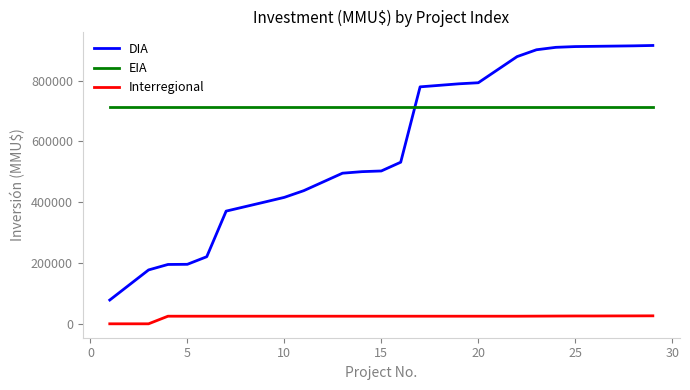

Which series has the largest total across all categories?

EIA